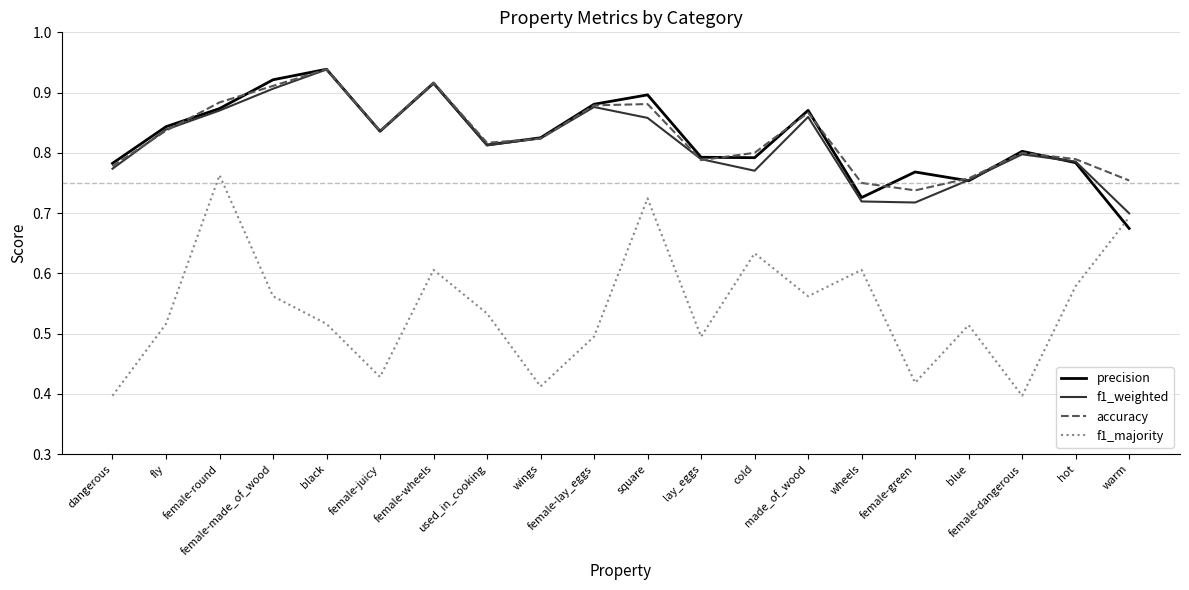

At which label is accuracy closest to 0?

female-green